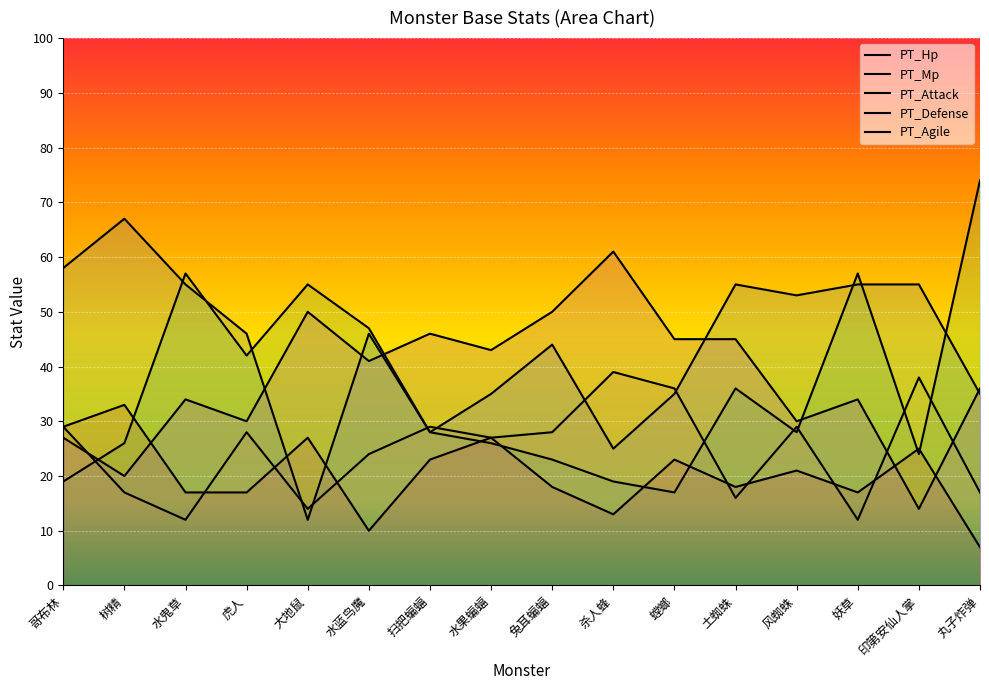

What is the difference between the maximum and minimum values in the PT_Defense series?

26